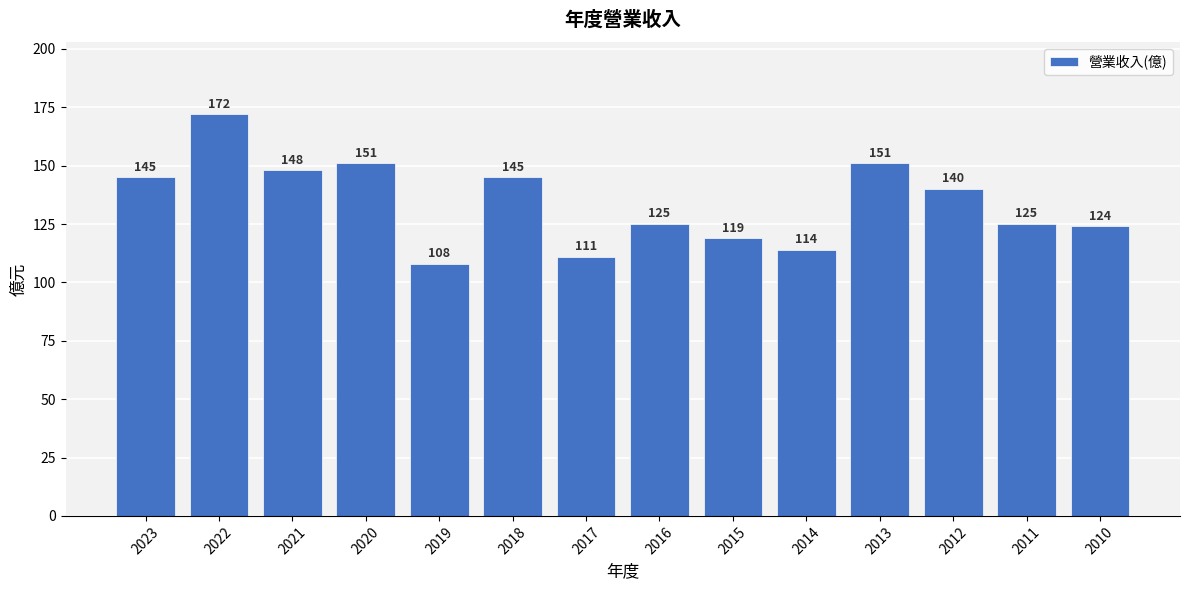

Reading left to right, list all the values displayed in this chart.

145	172	148	151	108	145	111	125	119	114	151	140	125	124